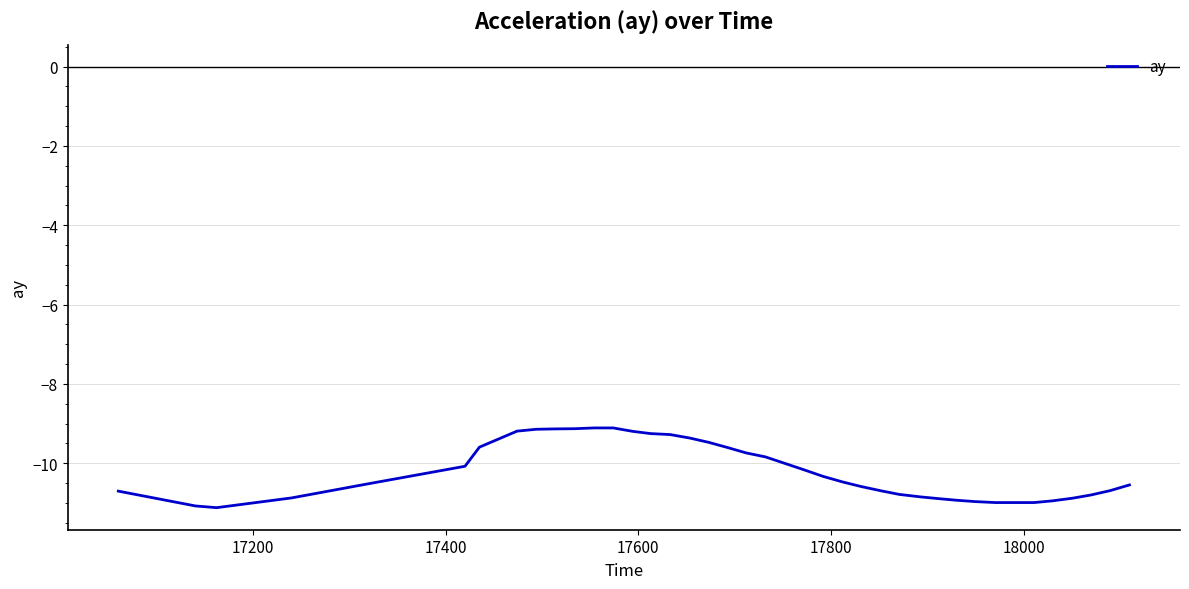

What is the greatest value displayed?

-9.1